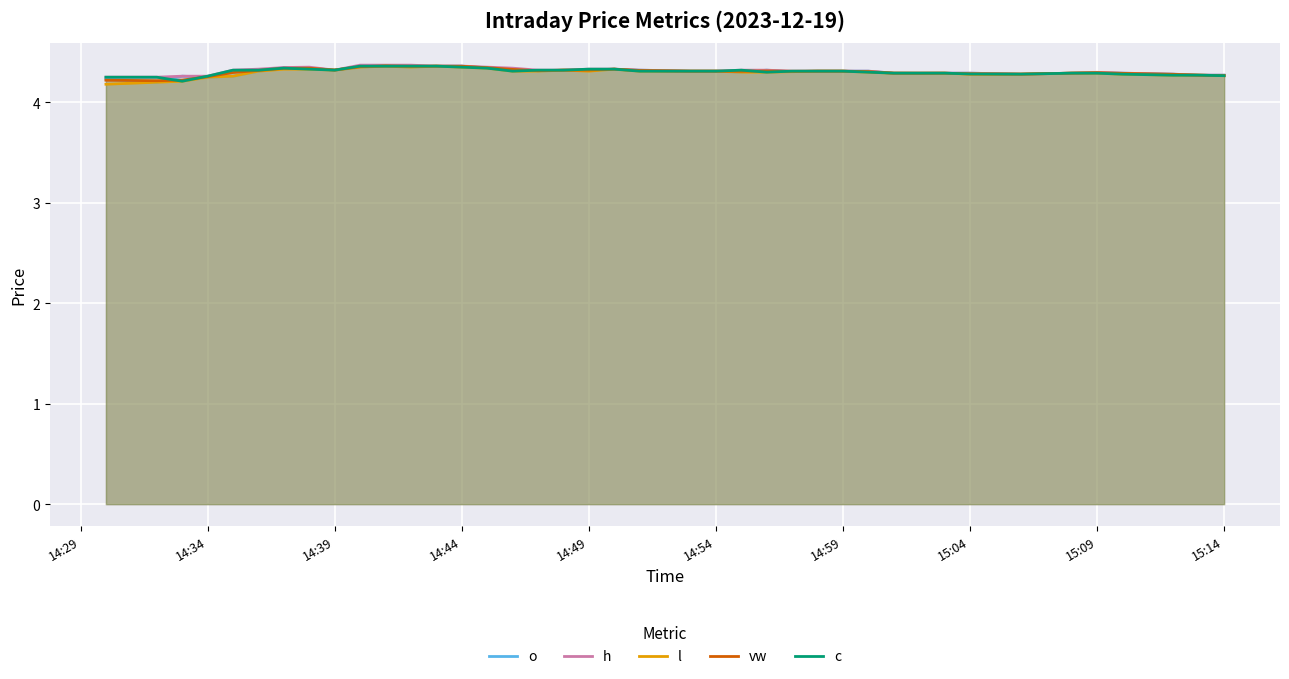

The value of o at 14:49 is 5.7. True or false?

False